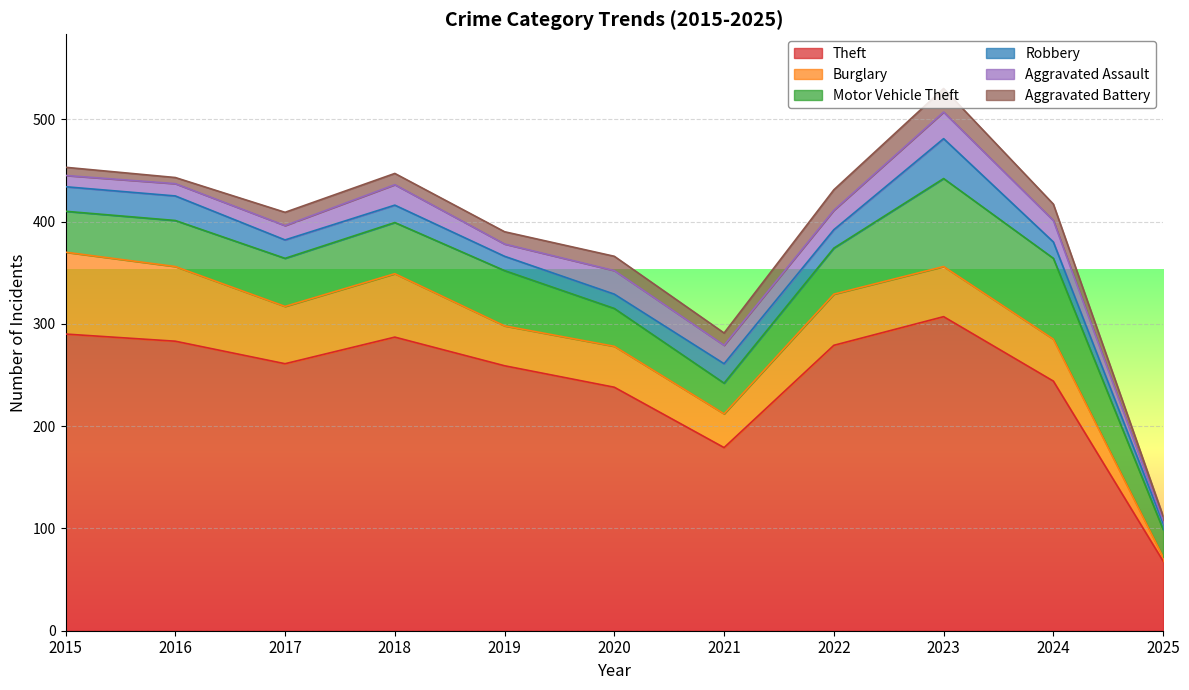

What is the approximate value of Motor Vehicle Theft at 2020?

37